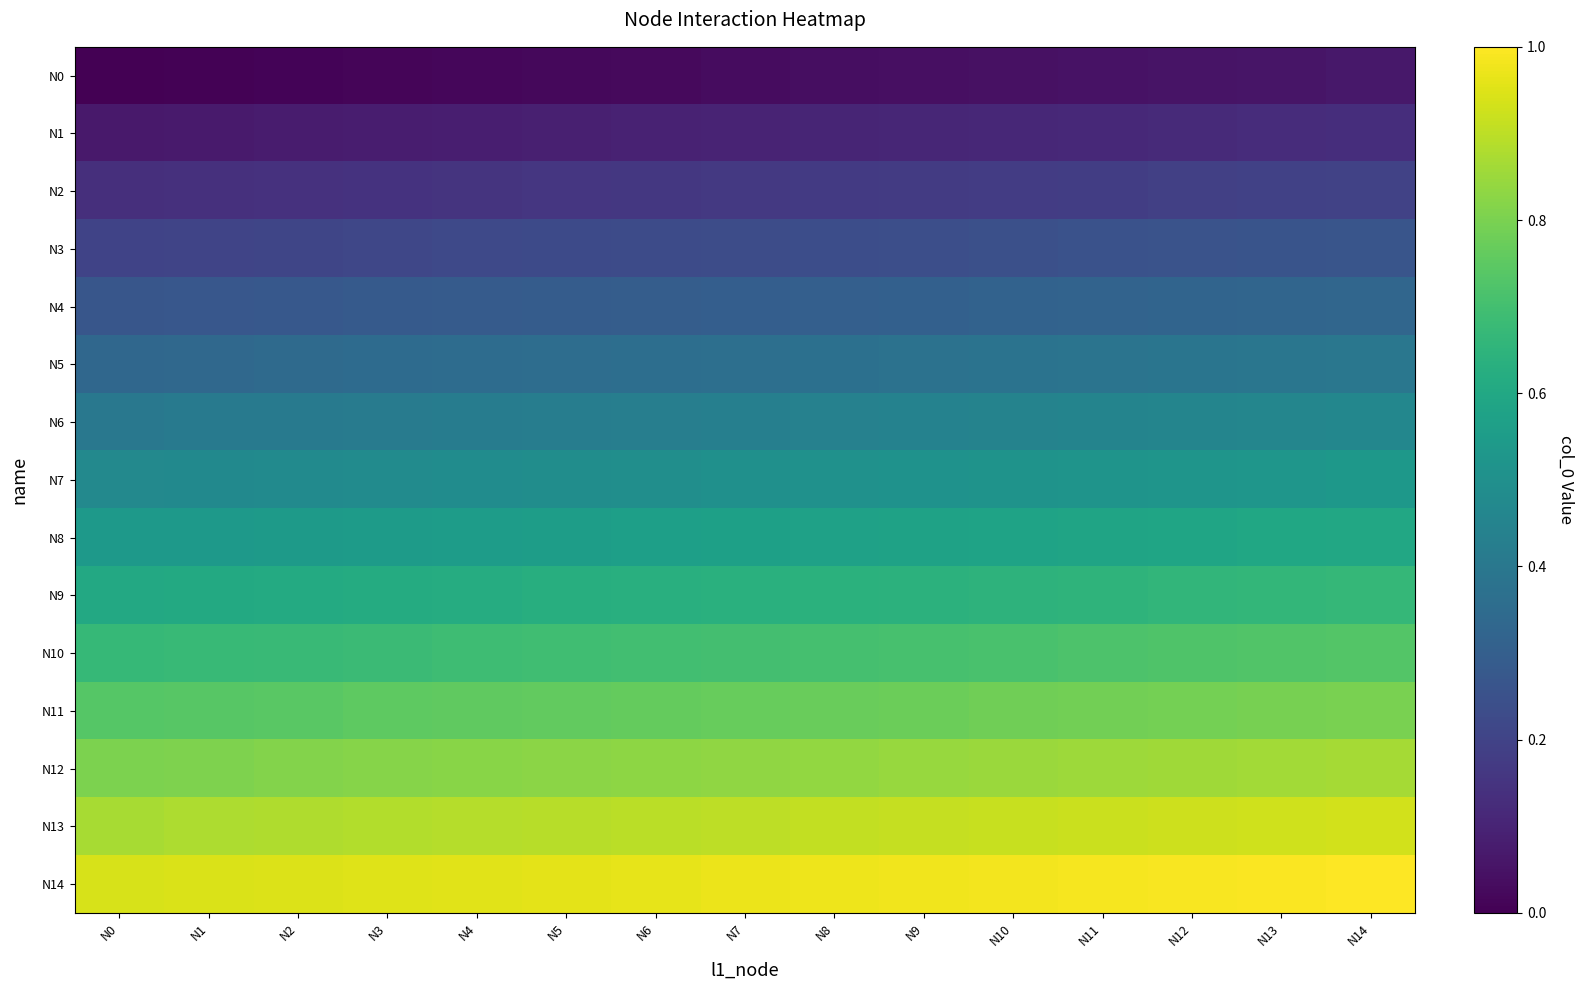

Reading right to left, list all the values displayed in this chart.

N0: N14=0.1	N13=0.1	N12=0.1	N11=0.0	N10=0.0	N9=0.0	N8=0.0	N7=0.0	N6=0.0	N5=0.0	N4=0.0	N3=0.0	N2=0.0	N1=0.0	N0=0.0
N1: N14=0.1	N13=0.1	N12=0.1	N11=0.1	N10=0.1	N9=0.1	N8=0.1	N7=0.1	N6=0.1	N5=0.1	N4=0.1	N3=0.1	N2=0.1	N1=0.1	N0=0.1
N2: N14=0.2	N13=0.2	N12=0.2	N11=0.2	N10=0.2	N9=0.2	N8=0.2	N7=0.2	N6=0.2	N5=0.2	N4=0.2	N3=0.1	N2=0.1	N1=0.1	N0=0.1
N3: N14=0.3	N13=0.3	N12=0.3	N11=0.2	N10=0.2	N9=0.2	N8=0.2	N7=0.2	N6=0.2	N5=0.2	N4=0.2	N3=0.2	N2=0.2	N1=0.2	N0=0.2
N4: N14=0.3	N13=0.3	N12=0.3	N11=0.3	N10=0.3	N9=0.3	N8=0.3	N7=0.3	N6=0.3	N5=0.3	N4=0.3	N3=0.3	N2=0.3	N1=0.3	N0=0.3
N5: N14=0.4	N13=0.4	N12=0.4	N11=0.4	N10=0.4	N9=0.4	N8=0.4	N7=0.4	N6=0.4	N5=0.4	N4=0.4	N3=0.3	N2=0.3	N1=0.3	N0=0.3
N6: N14=0.5	N13=0.5	N12=0.5	N11=0.5	N10=0.4	N9=0.4	N8=0.4	N7=0.4	N6=0.4	N5=0.4	N4=0.4	N3=0.4	N2=0.4	N1=0.4	N0=0.4
N7: N14=0.5	N13=0.5	N12=0.5	N11=0.5	N10=0.5	N9=0.5	N8=0.5	N7=0.5	N6=0.5	N5=0.5	N4=0.5	N3=0.5	N2=0.5	N1=0.5	N0=0.5
N8: N14=0.6	N13=0.6	N12=0.6	N11=0.6	N10=0.6	N9=0.6	N8=0.6	N7=0.6	N6=0.6	N5=0.6	N4=0.6	N3=0.5	N2=0.5	N1=0.5	N0=0.5
N9: N14=0.7	N13=0.7	N12=0.7	N11=0.7	N10=0.6	N9=0.6	N8=0.6	N7=0.6	N6=0.6	N5=0.6	N4=0.6	N3=0.6	N2=0.6	N1=0.6	N0=0.6
N10: N14=0.7	N13=0.7	N12=0.7	N11=0.7	N10=0.7	N9=0.7	N8=0.7	N7=0.7	N6=0.7	N5=0.7	N4=0.7	N3=0.7	N2=0.7	N1=0.7	N0=0.7
N11: N14=0.8	N13=0.8	N12=0.8	N11=0.8	N10=0.8	N9=0.8	N8=0.8	N7=0.8	N6=0.8	N5=0.8	N4=0.8	N3=0.8	N2=0.7	N1=0.7	N0=0.7
N12: N14=0.9	N13=0.9	N12=0.9	N11=0.9	N10=0.8	N9=0.8	N8=0.8	N7=0.8	N6=0.8	N5=0.8	N4=0.8	N3=0.8	N2=0.8	N1=0.8	N0=0.8
N13: N14=0.9	N13=0.9	N12=0.9	N11=0.9	N10=0.9	N9=0.9	N8=0.9	N7=0.9	N6=0.9	N5=0.9	N4=0.9	N3=0.9	N2=0.9	N1=0.9	N0=0.9
N14: N14=1.0	N13=1.0	N12=1.0	N11=1.0	N10=1.0	N9=1.0	N8=1.0	N7=1.0	N6=1.0	N5=1.0	N4=1.0	N3=1.0	N2=0.9	N1=0.9	N0=0.9